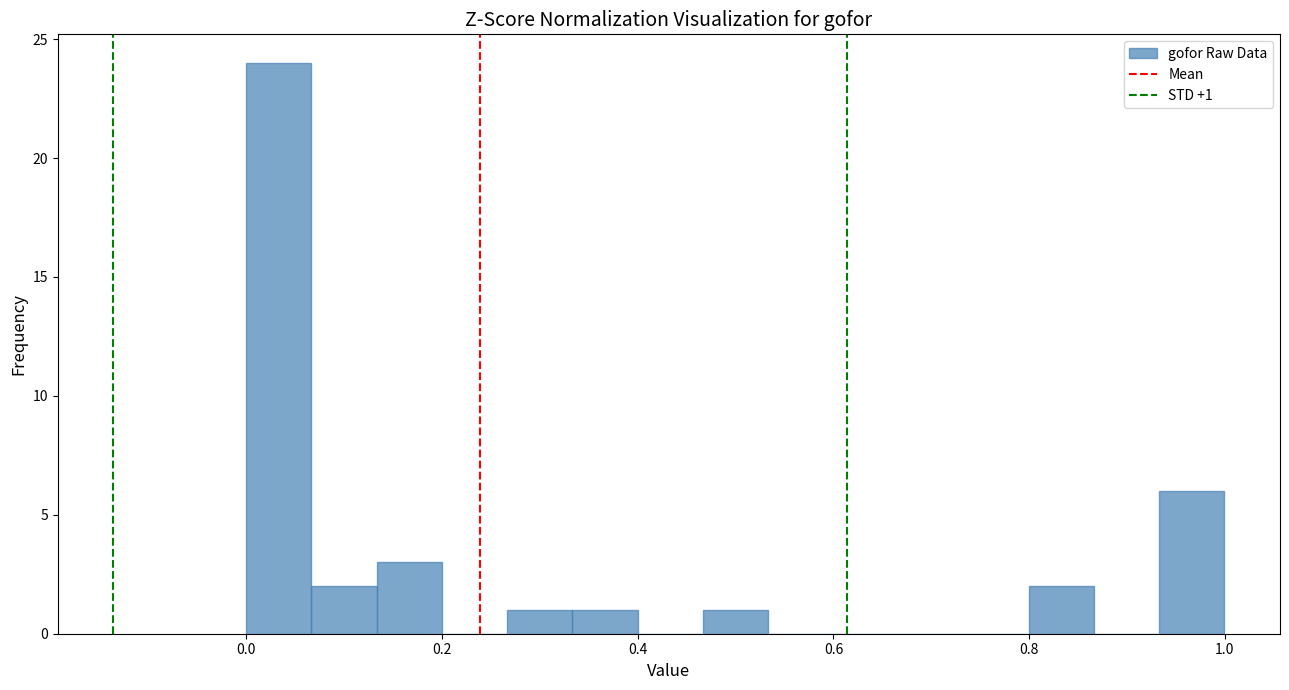

Read against the x-axis, roughly where is the centre of the tallest bar?

0.04